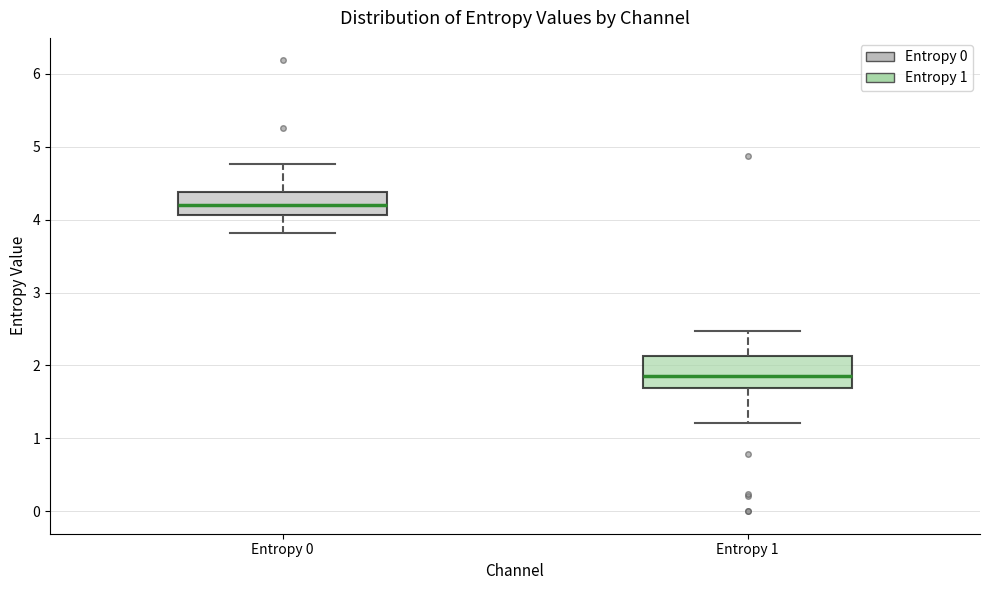

Reading left to right, transcribe this box plot: for each box, give where its median line is, the range the box spans, and where its two whiskers end, as read against the y-axis. The values are not printed on the chart, so give them approximately, as read against the axis.

Entropy 0: median 4.2, box 4.1 to 4.4, whiskers 3.8 to 4.8
Entropy 1: median 1.8, box 1.7 to 2.1, whiskers 1.2 to 2.5